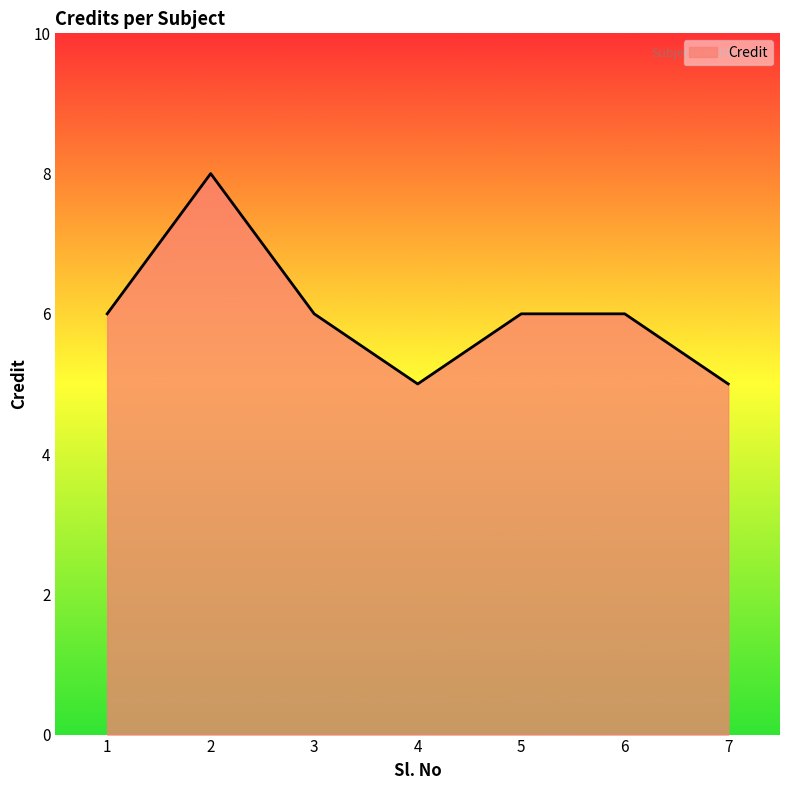

What is the smallest value displayed?

5